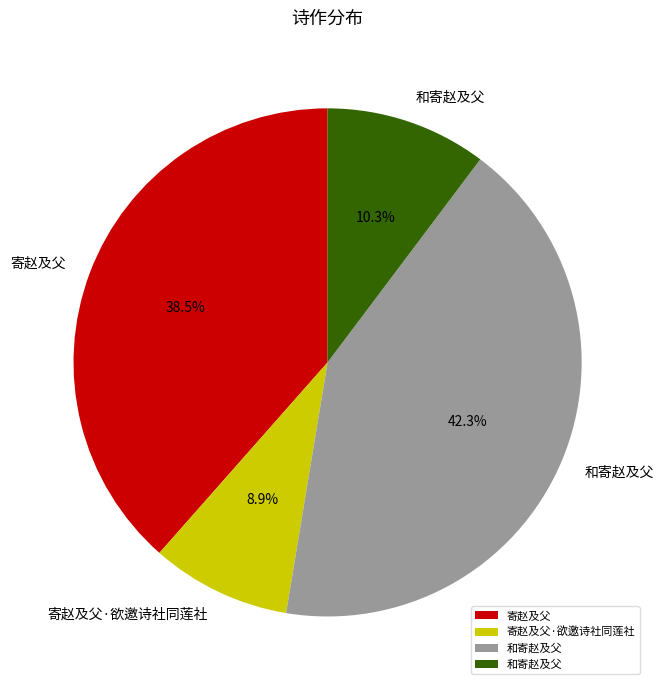

Is there any slice that represents more than half of the pie?

No